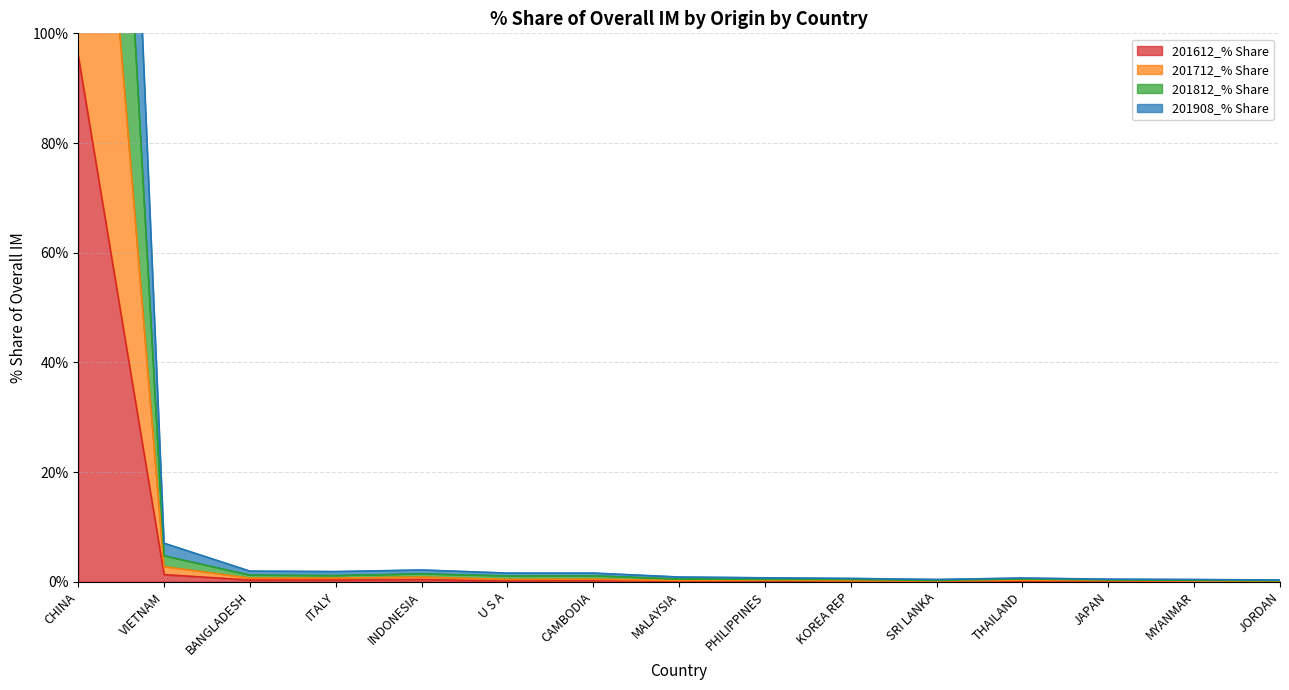

How many distinct data groups are displayed?

4